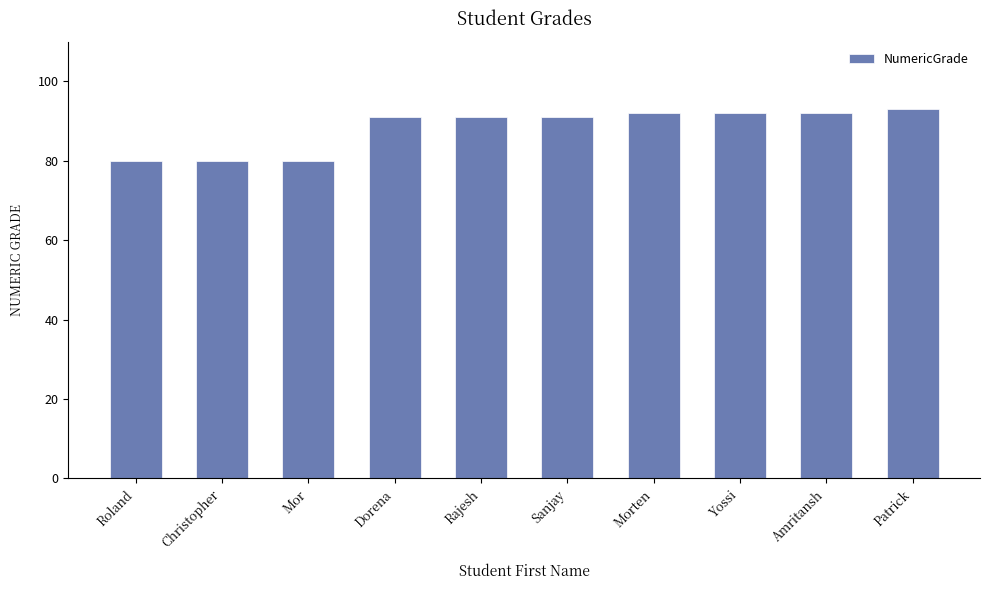

What is the value of the 6th bar from the left?

91